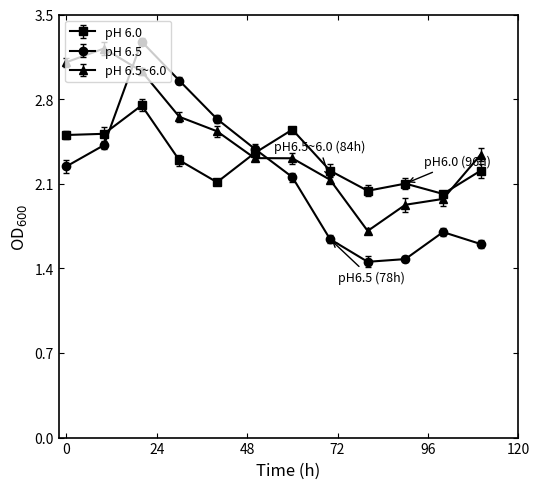

Which series has the widest spread of values?

pH 6.5